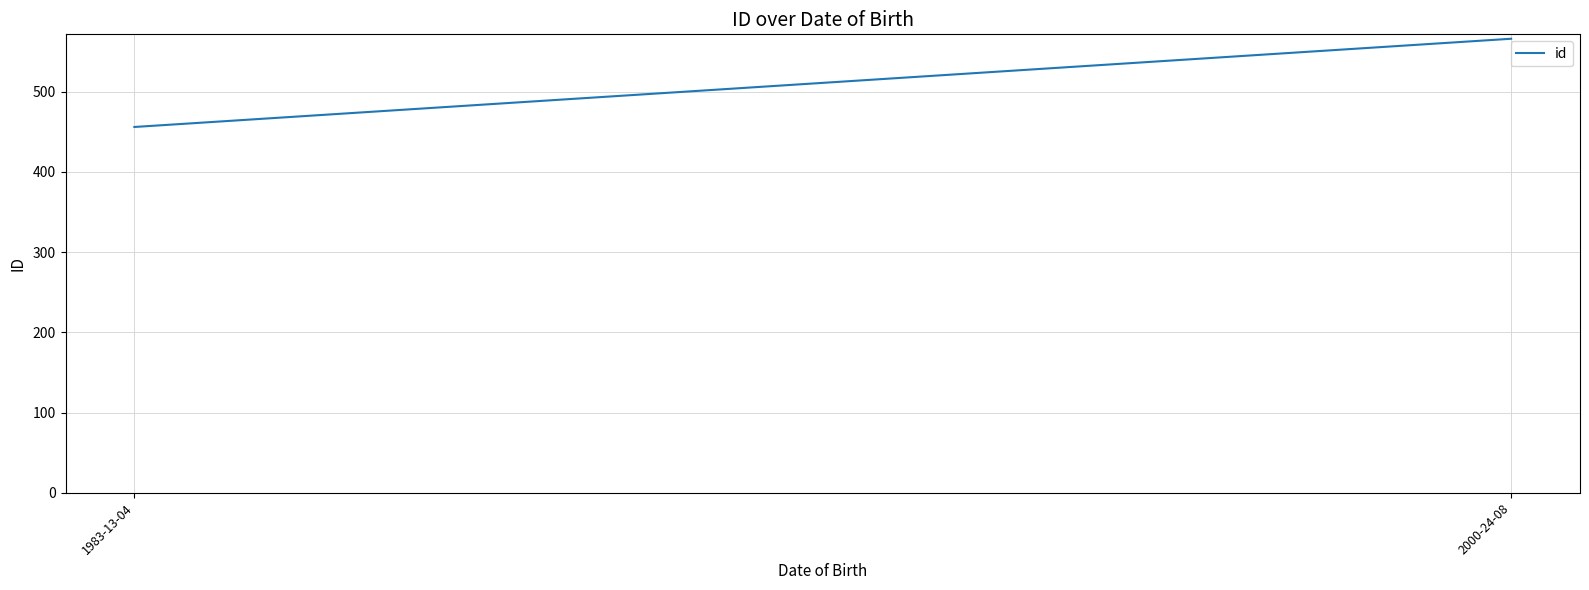

Is it true that the value at 2000-24-08 is 393?

False